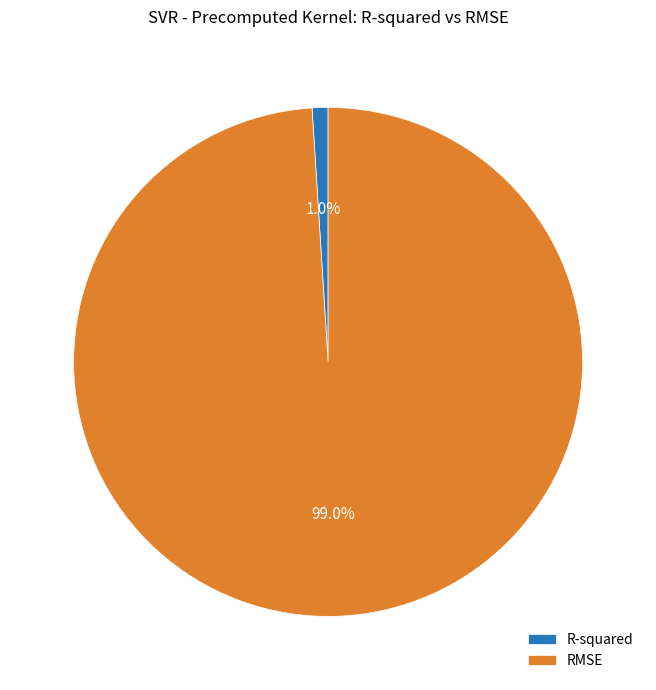

To the nearest percent, what is the difference between the largest and smallest slice percentages?

98%